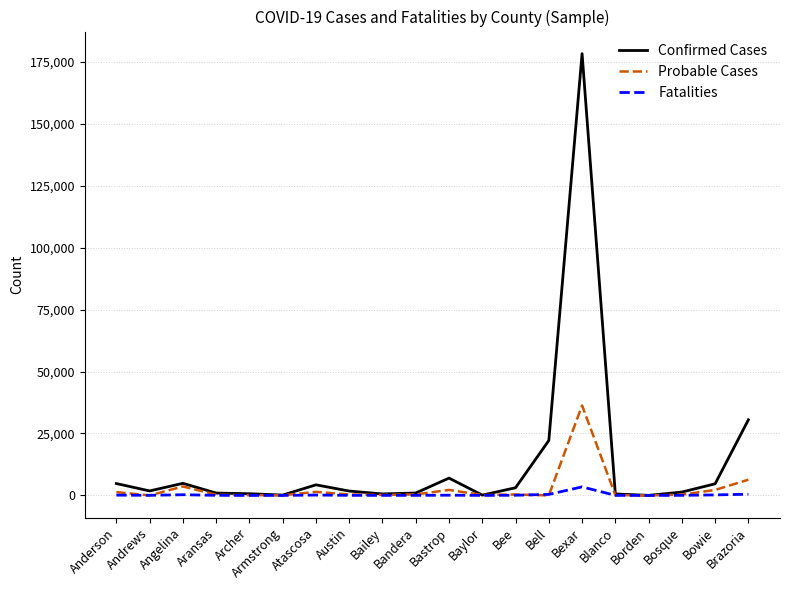

Read the Confirmed Cases value at Aransas, to the nearest 50.

950